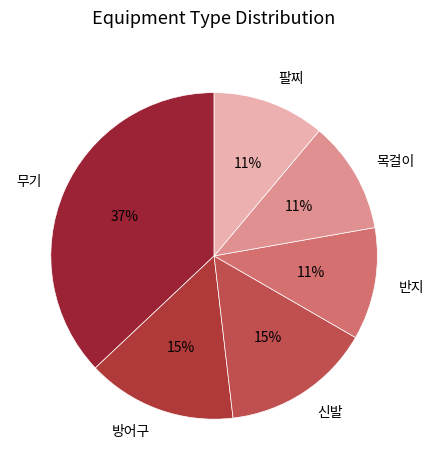

How many slices are in this pie chart?

6